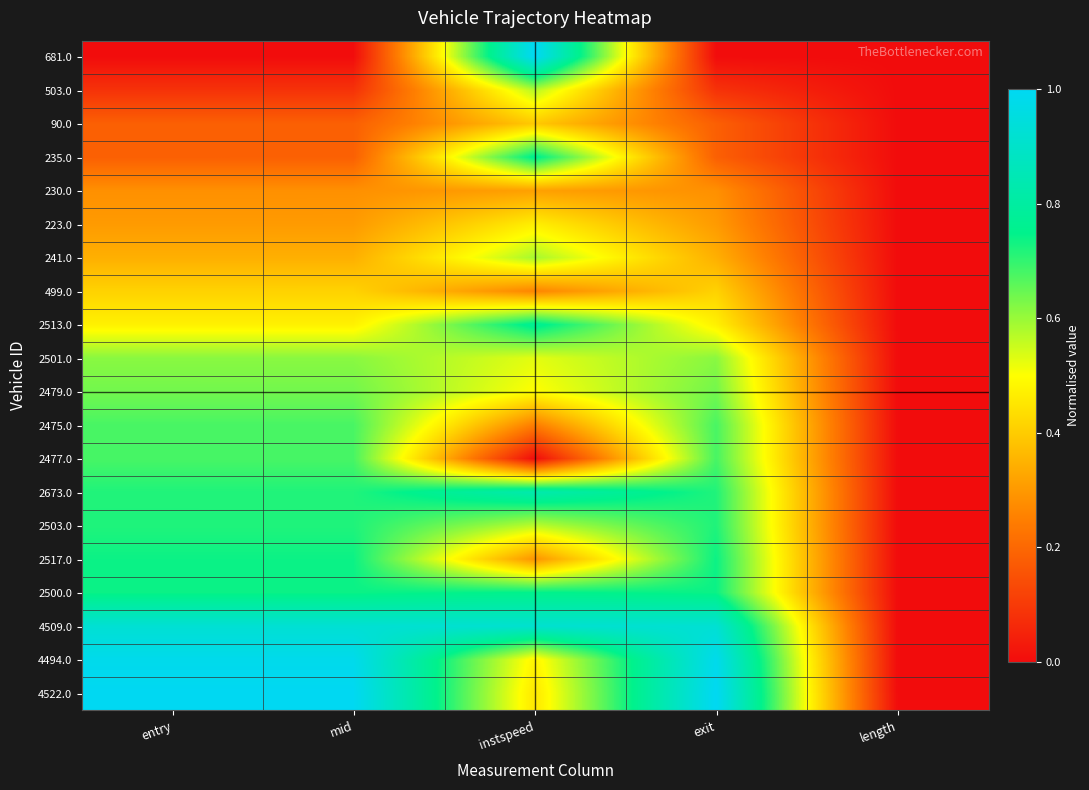

Reading left to right, transcribe all the data shown in this chart.

681.0: entry=0.0	mid=0.0	instspeed=1.0	exit=0.0	length=0.0
503.0: entry=0.1	mid=0.1	instspeed=0.6	exit=0.1	length=0.0
90.0: entry=0.2	mid=0.2	instspeed=0.4	exit=0.2	length=0.0
235.0: entry=0.2	mid=0.2	instspeed=0.8	exit=0.2	length=0.0
230.0: entry=0.3	mid=0.3	instspeed=0.3	exit=0.3	length=0.0
223.0: entry=0.3	mid=0.3	instspeed=0.5	exit=0.3	length=0.0
241.0: entry=0.3	mid=0.3	instspeed=0.6	exit=0.3	length=0.0
499.0: entry=0.4	mid=0.4	instspeed=0.3	exit=0.4	length=0.0
2513.0: entry=0.5	mid=0.5	instspeed=0.8	exit=0.5	length=0.0
2501.0: entry=0.6	mid=0.6	instspeed=0.5	exit=0.6	length=0.0
2479.0: entry=0.6	mid=0.6	instspeed=0.5	exit=0.6	length=0.0
2475.0: entry=0.7	mid=0.7	instspeed=0.2	exit=0.7	length=0.0
2477.0: entry=0.7	mid=0.7	instspeed=0.0	exit=0.7	length=0.0
2673.0: entry=0.7	mid=0.7	instspeed=0.8	exit=0.7	length=0.0
2503.0: entry=0.7	mid=0.7	instspeed=0.6	exit=0.7	length=0.0
2517.0: entry=0.7	mid=0.7	instspeed=0.3	exit=0.7	length=0.0
2500.0: entry=0.7	mid=0.7	instspeed=0.8	exit=0.7	length=0.0
4509.0: entry=0.9	mid=0.9	instspeed=0.9	exit=0.9	length=0.0
4494.0: entry=1.0	mid=1.0	instspeed=0.5	exit=1.0	length=0.0
4522.0: entry=1.0	mid=1.0	instspeed=0.5	exit=1.0	length=0.0